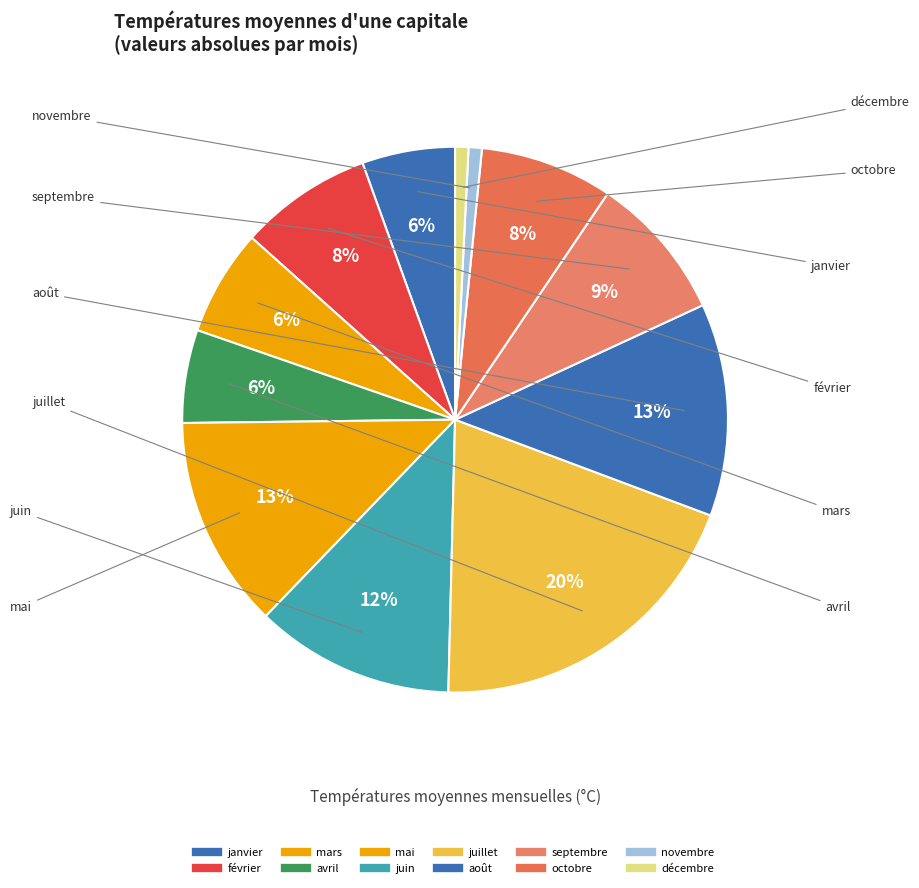

How many slices are in this pie chart?

12